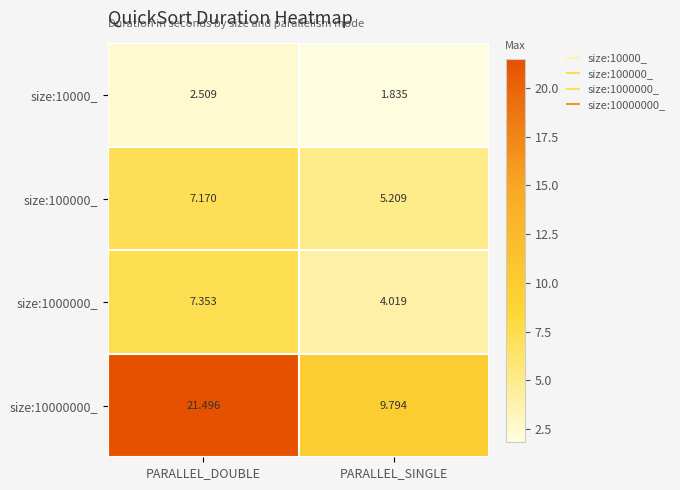

At which label is size:10000_ closest to 2?

PARALLEL_SINGLE